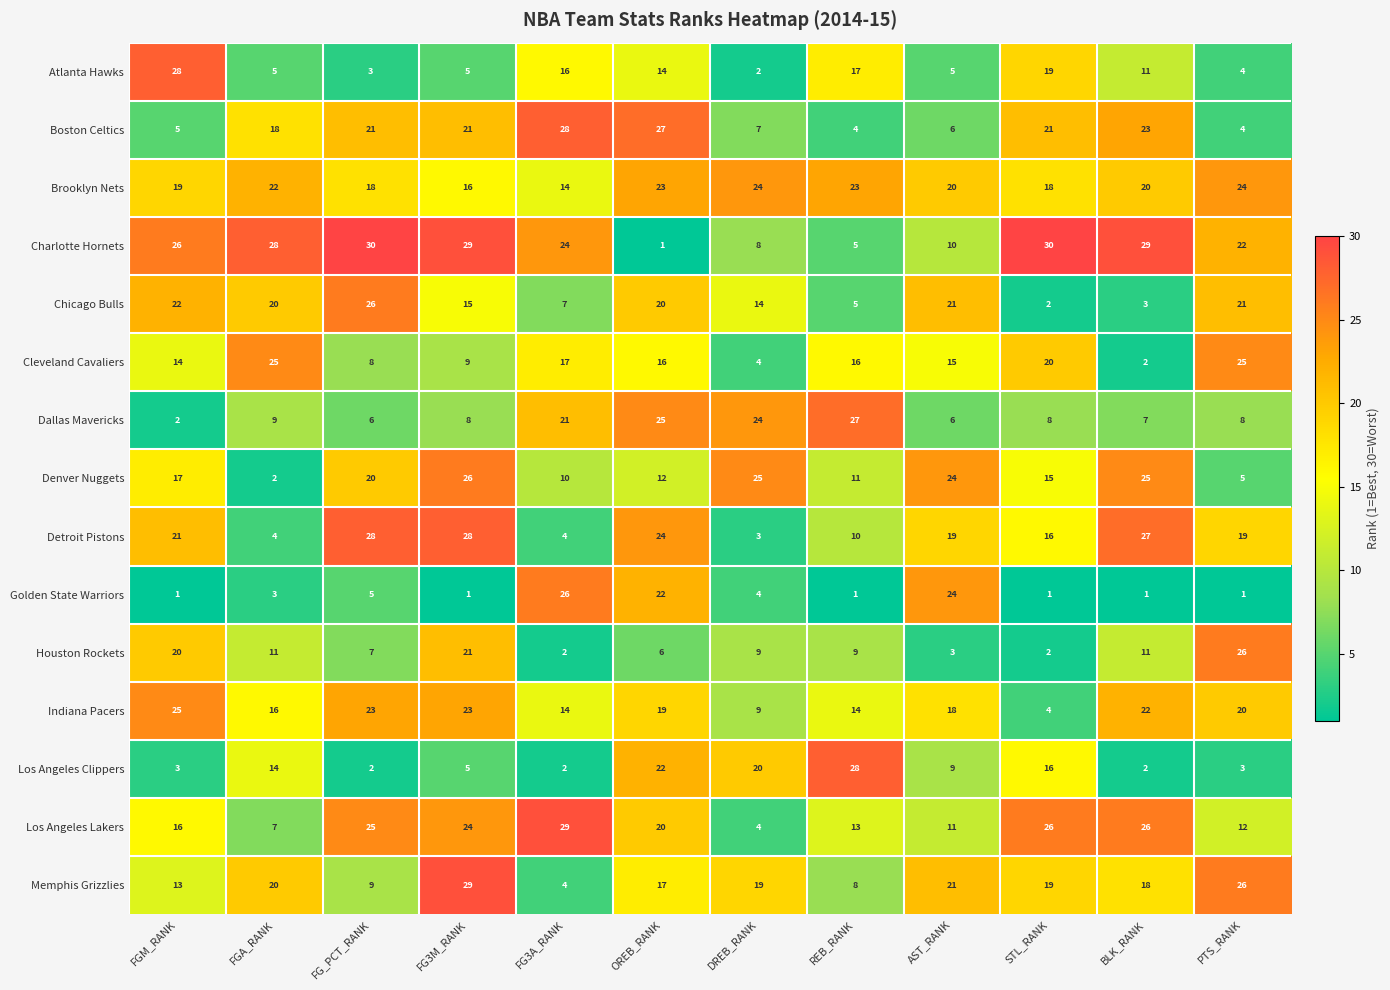

What is the lowest value of the Indiana Pacers series?

4